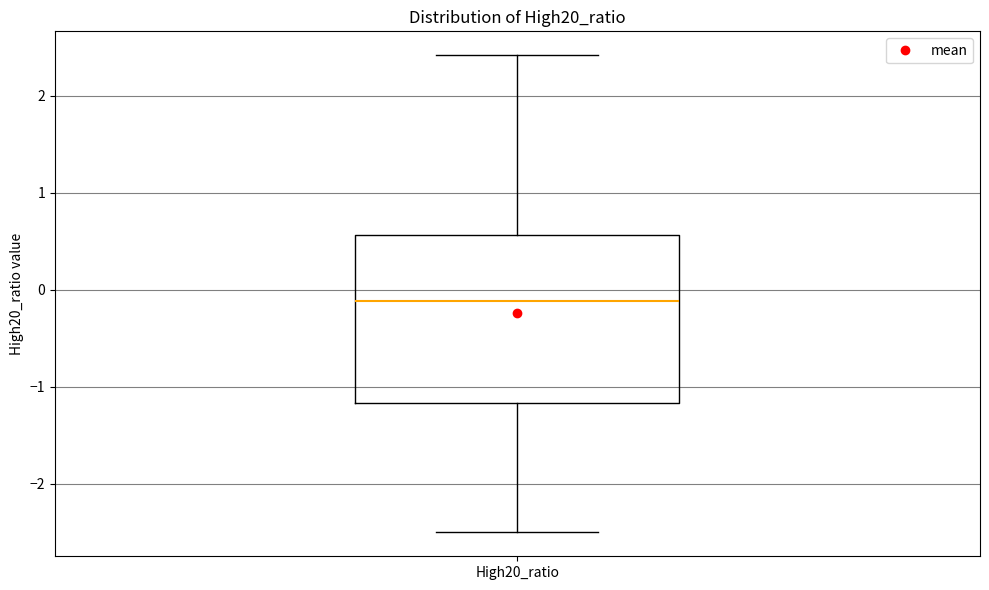

Read this box plot against the y-axis: the position of the median line, the range covered by the box, and the ends of both whiskers. The values are not printed on the chart, so give them approximately, as read against the axis.

median -0.1, box -1.2 to 0.6, whiskers -2.5 to 2.4